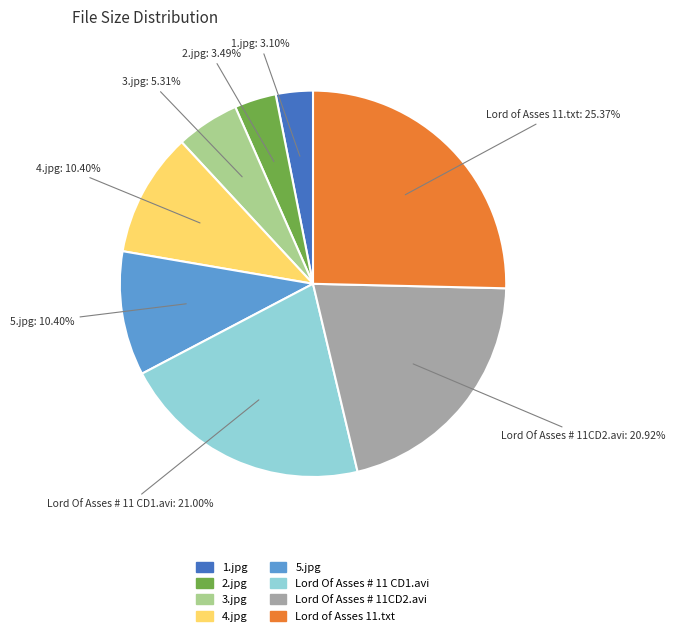

To the nearest percent, what portion does 4.jpg represent?

10%